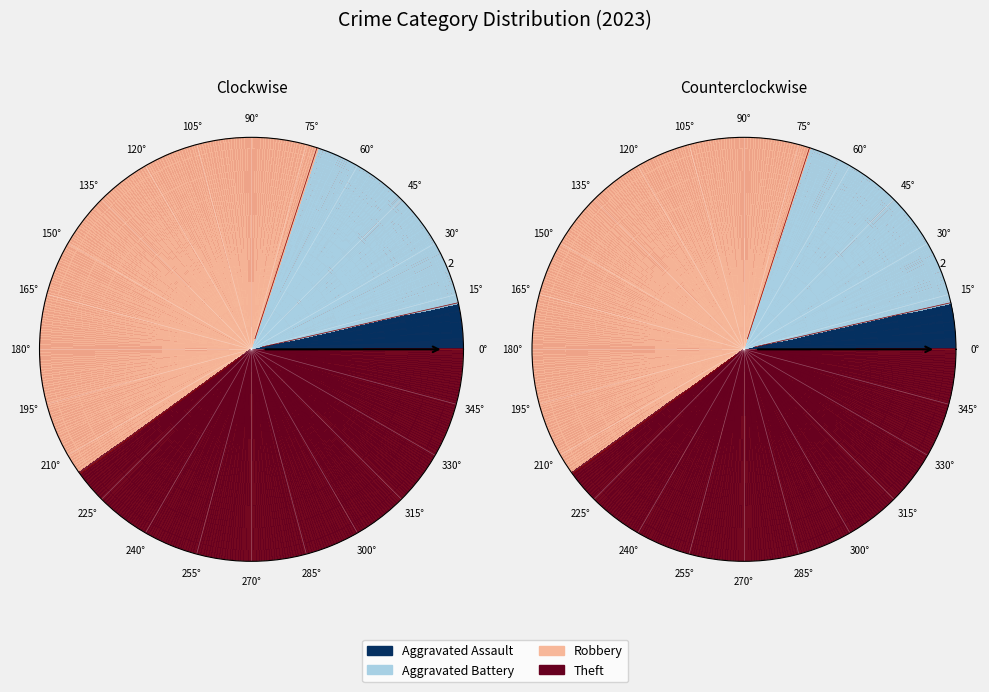

True or false: Aggravated Battery accounts for 16% of the total.

True